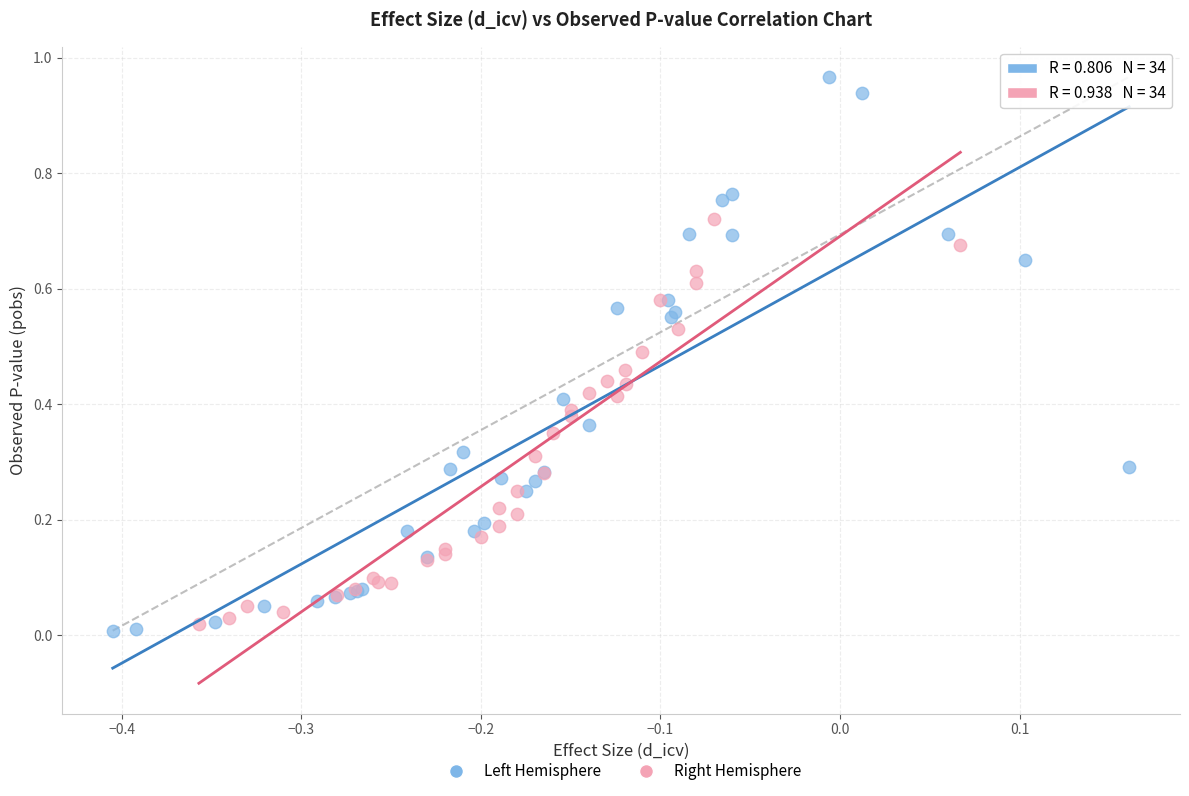

Which series contains the highest Y value?

Left Hemisphere